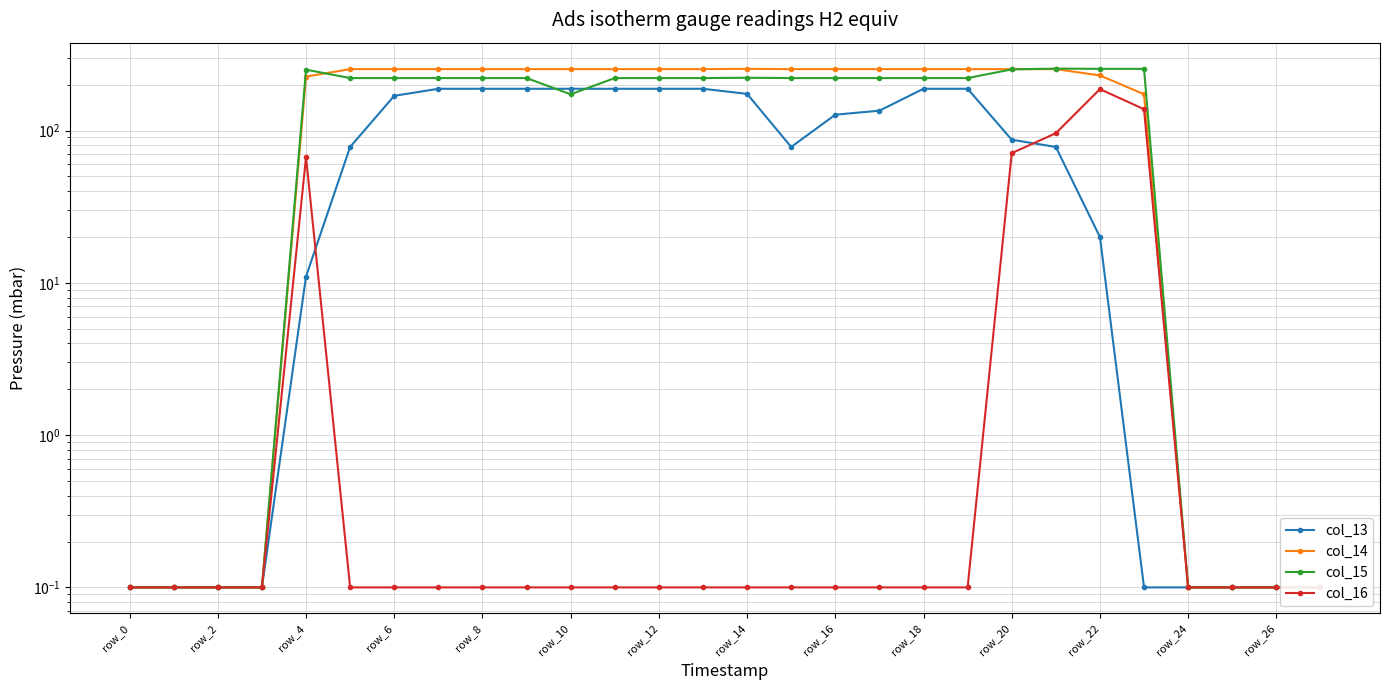

Is it true that col_15 equals 0.1 at row_0?

True